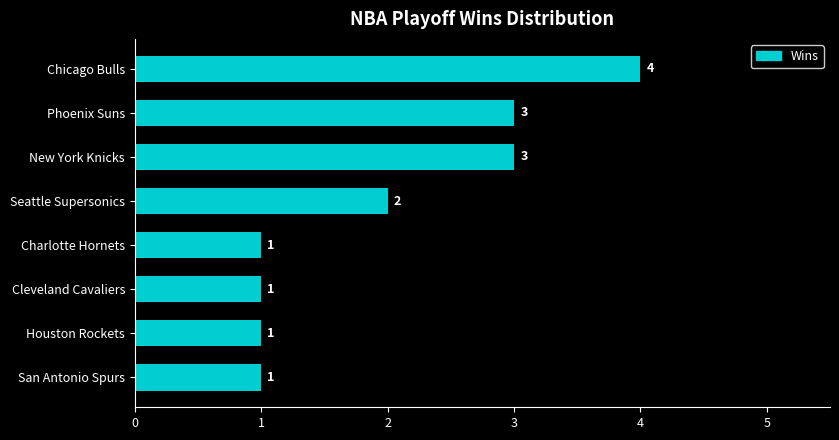

What is the maximum value shown in the chart?

4